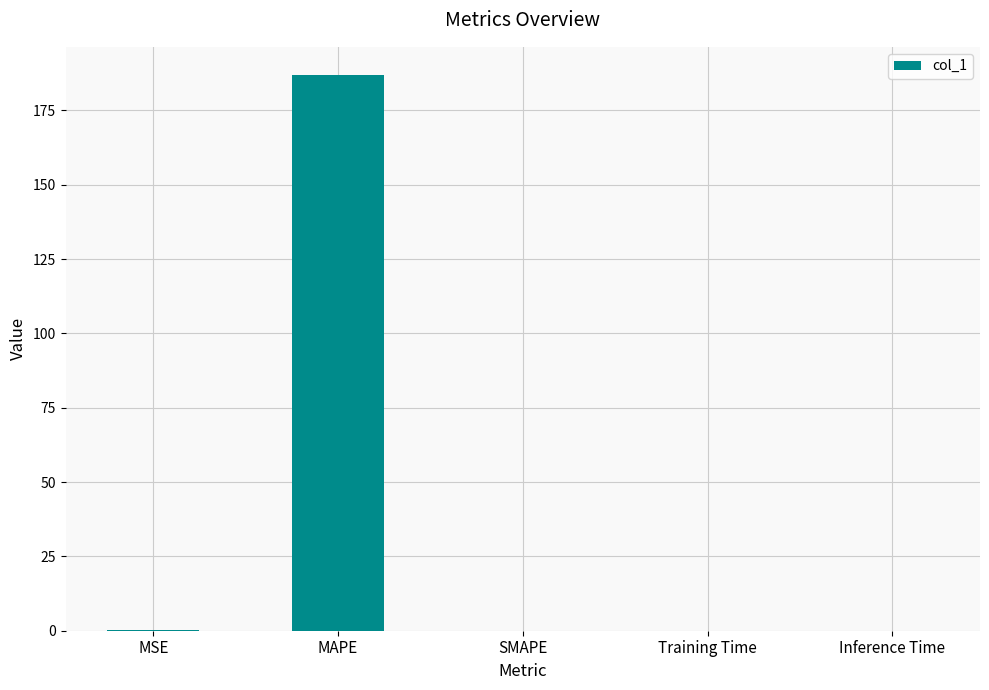

The value at SMAPE is 0.0. True or false?

True